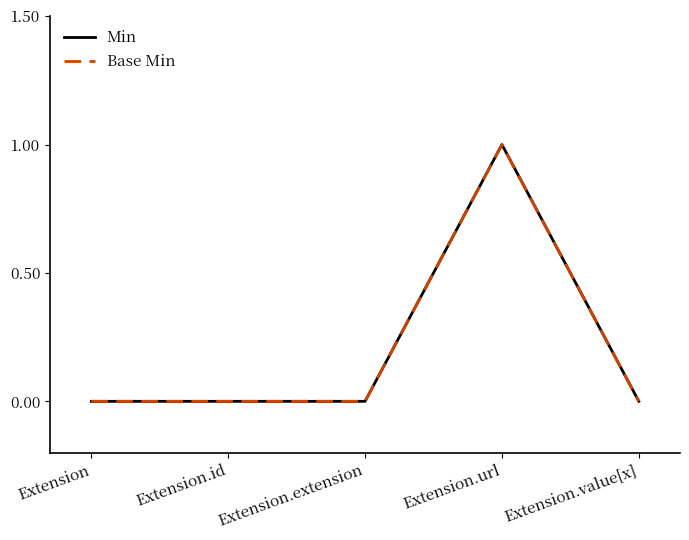

Is this an area chart (filled region under the line)?

No